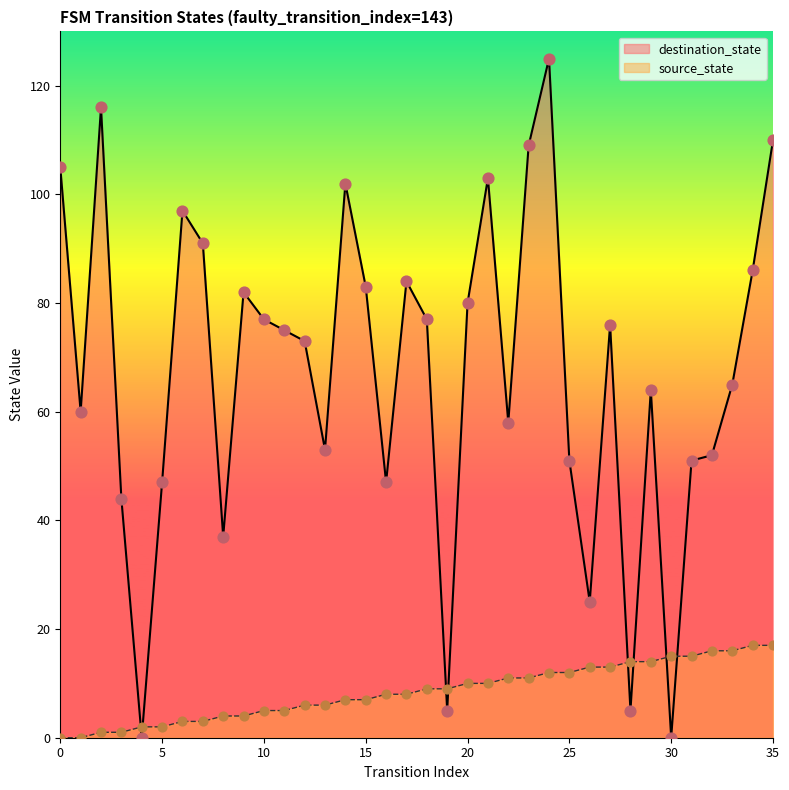

At which category is the sum across all series the highest?

24